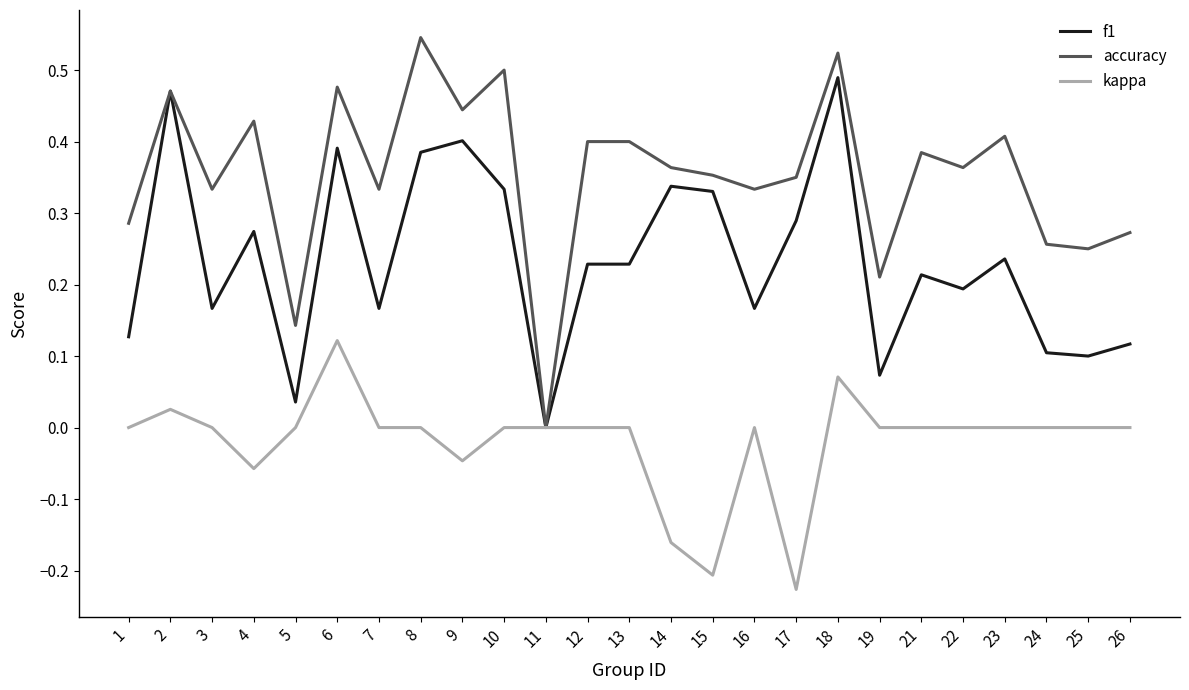

Rank the series by their maximum value, from highest to lowest.

accuracy, f1, kappa